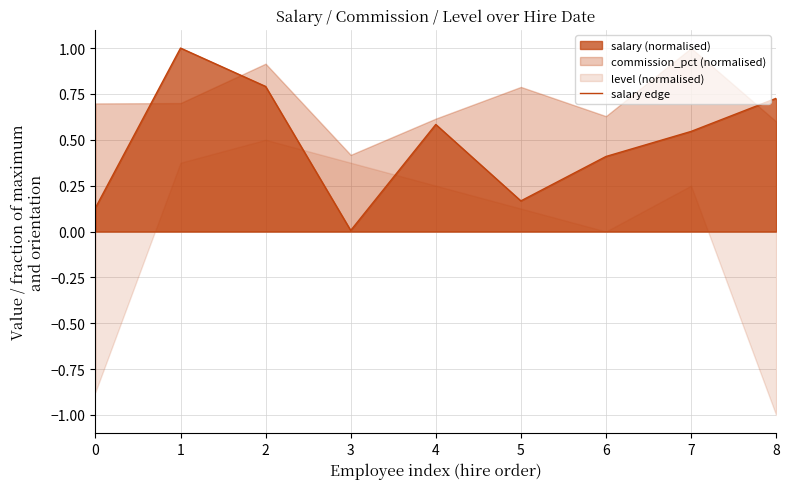

Does the chart display data point markers on the line(s)?

No